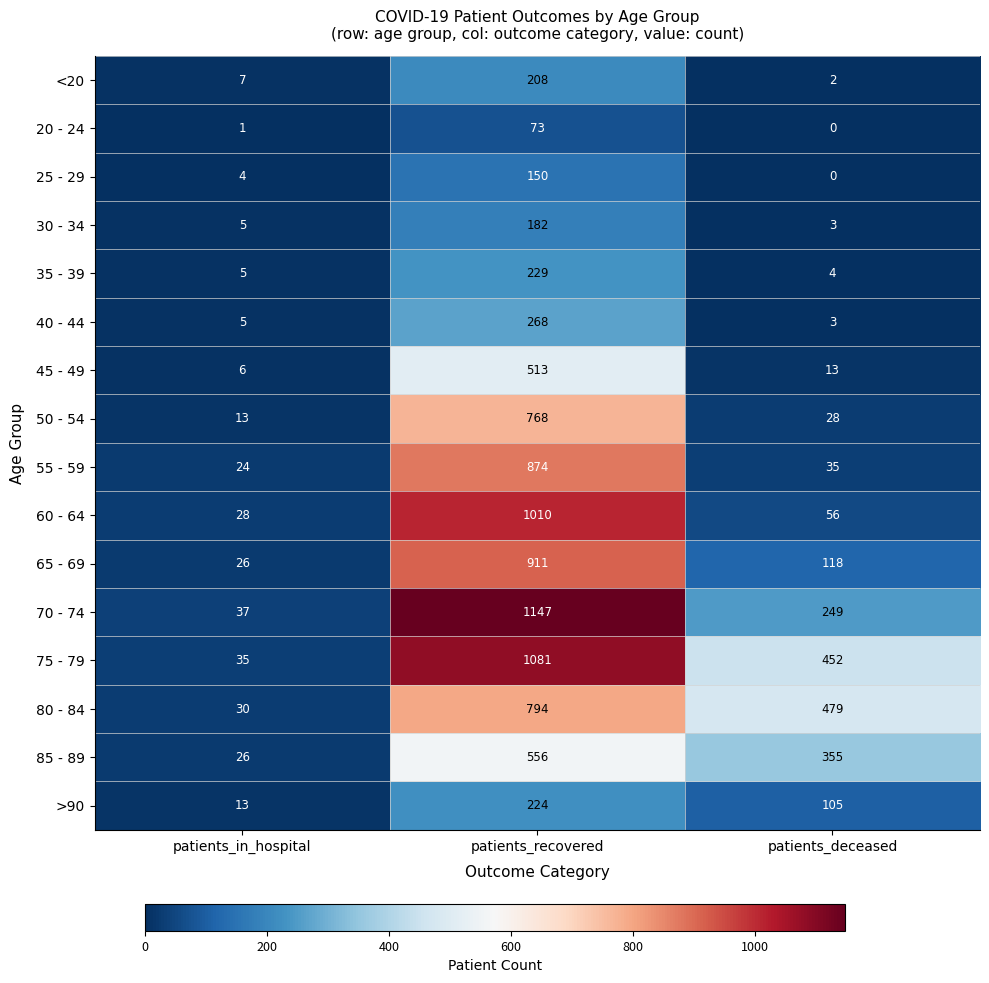

Count the number of data series in this chart.

16